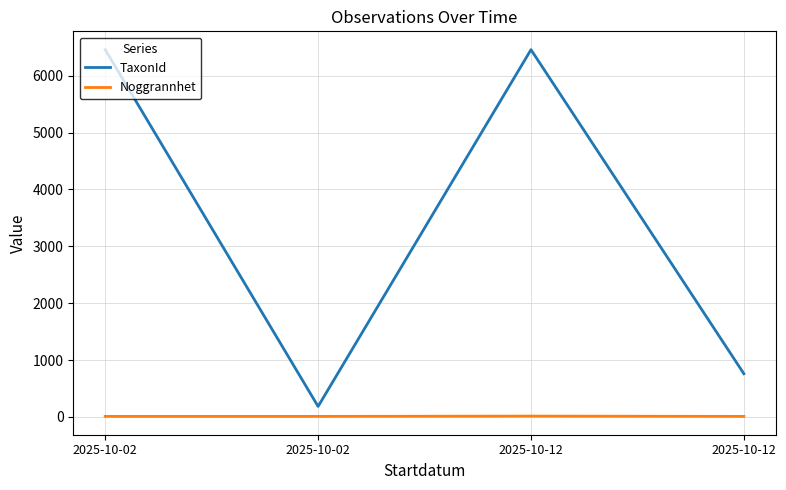

How many interior local valleys does the TaxonId series have?

1